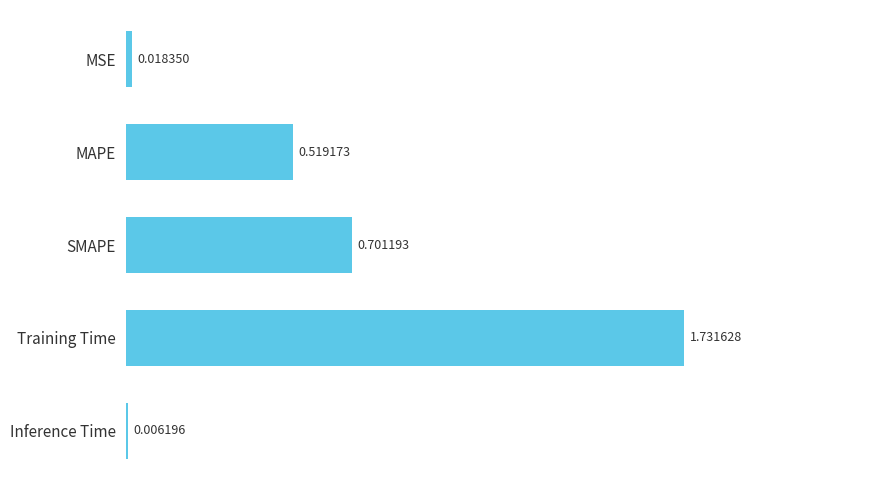

Where is the data nearest to the value 0?

Inference Time